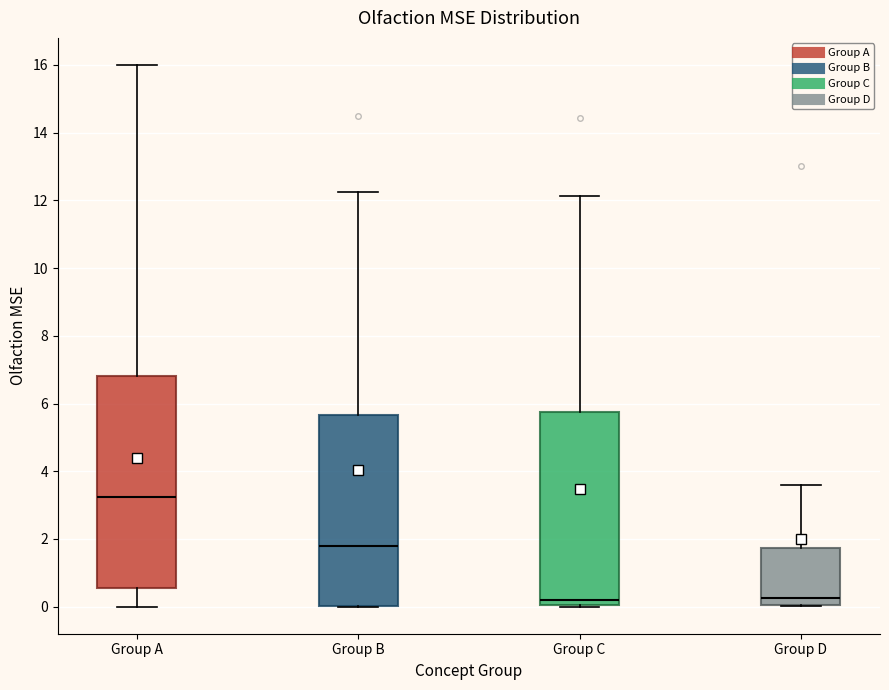

Where does the upper whisker of the box for Group A end on the y-axis? The values are not printed on the chart, so give them approximately, as read against the axis.

16.0